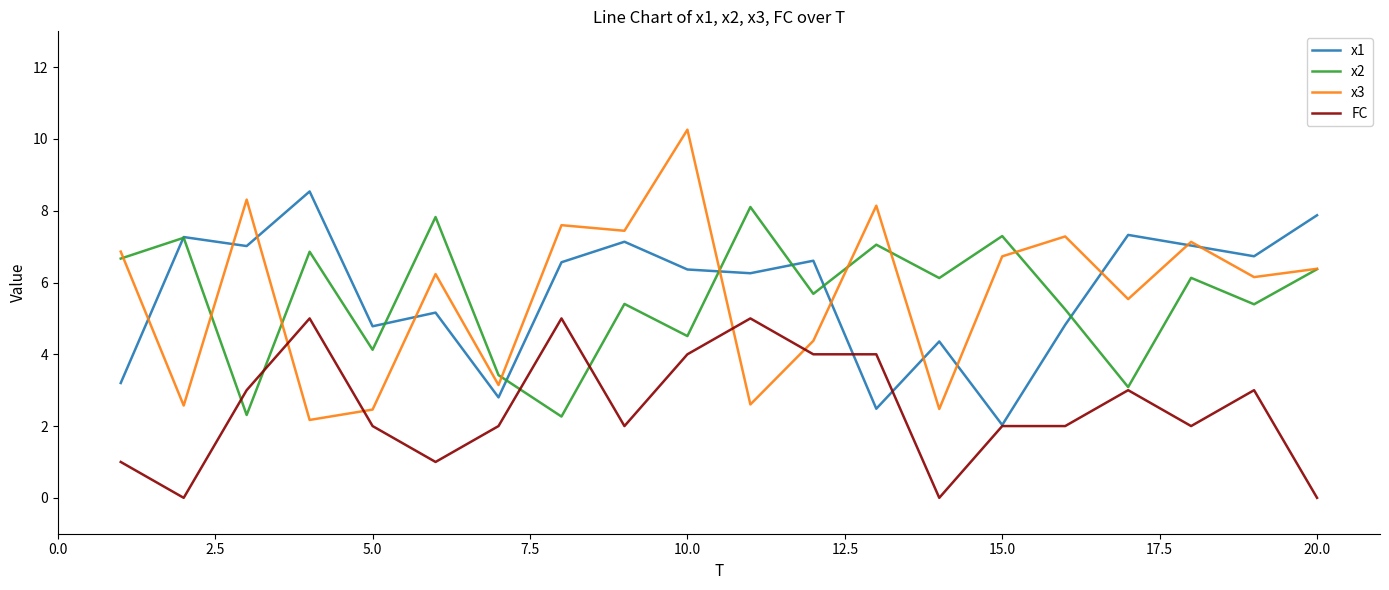

Which series ends up on top after the final intersection of x2 and FC?

x2